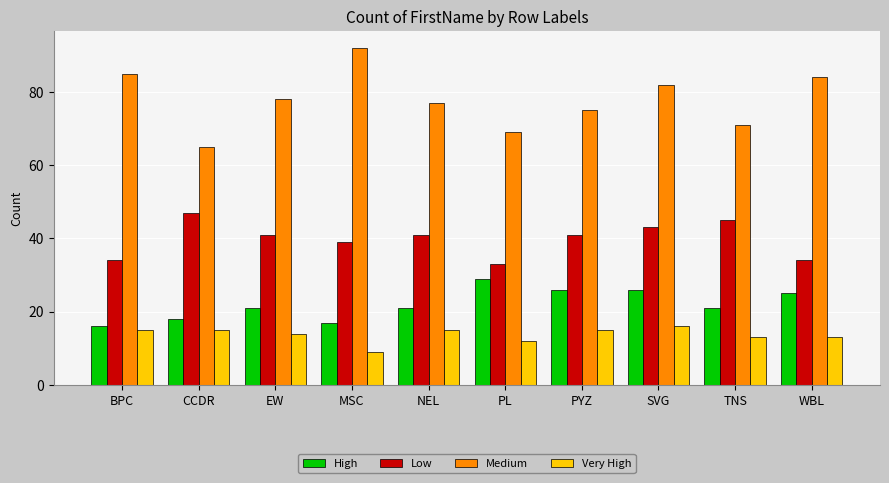

How many categories are shown in the chart?

10